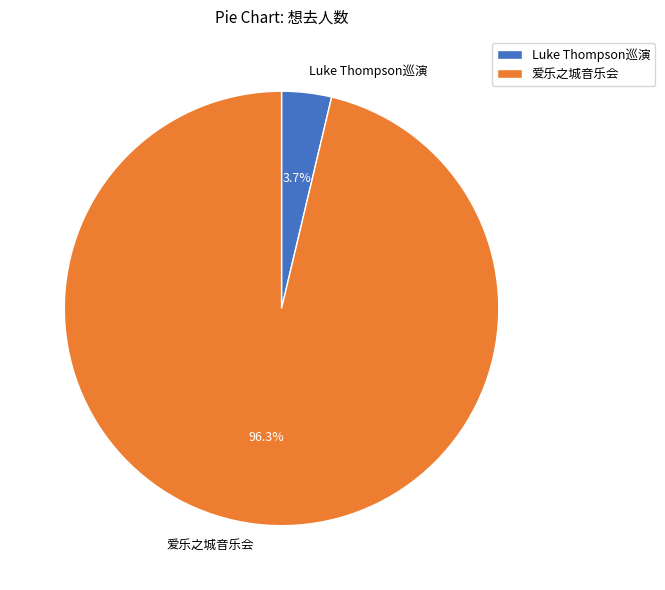

Which category has the biggest portion of the pie?

爱乐之城音乐会